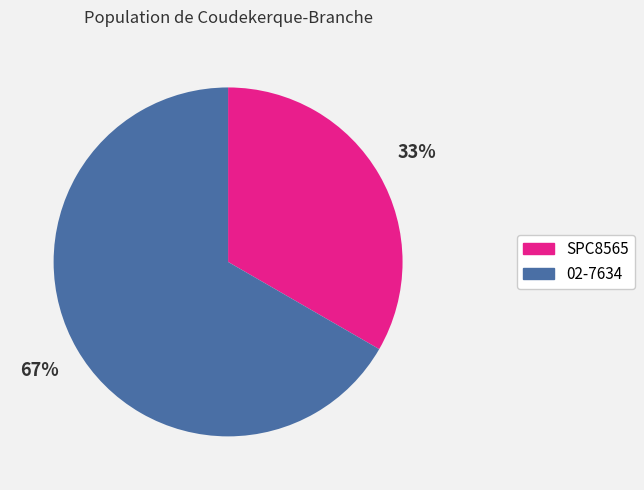

What is the largest slice in the pie chart?

02-7634